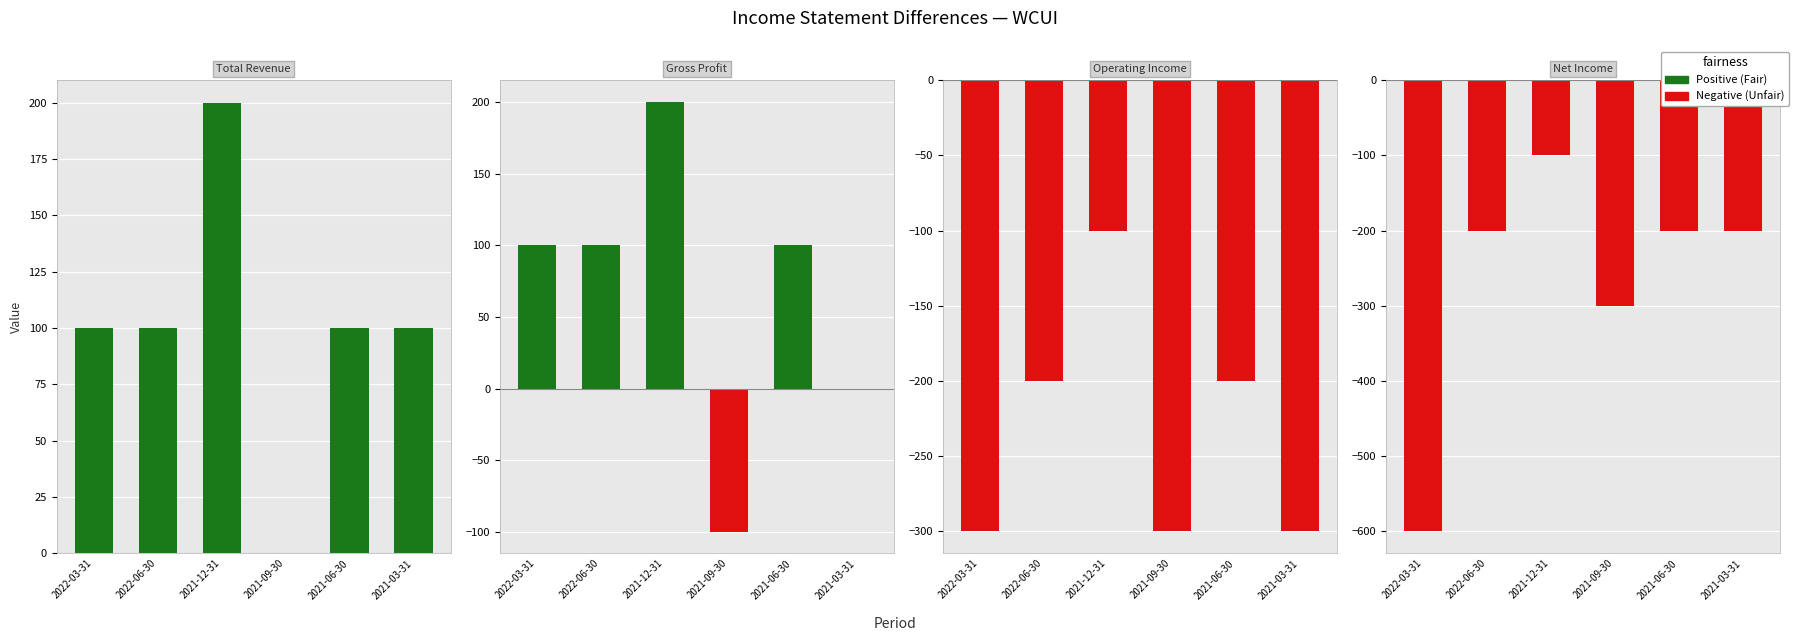

At how many categories does at least one series exceed -404?

6